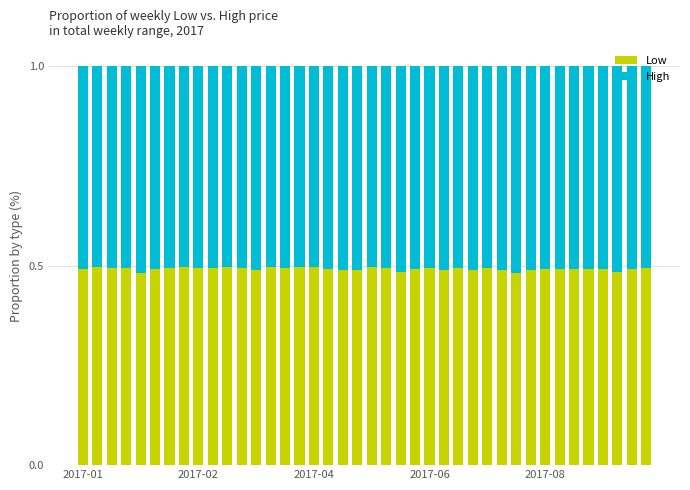

Count the Low values in the range 0 to 1.

40